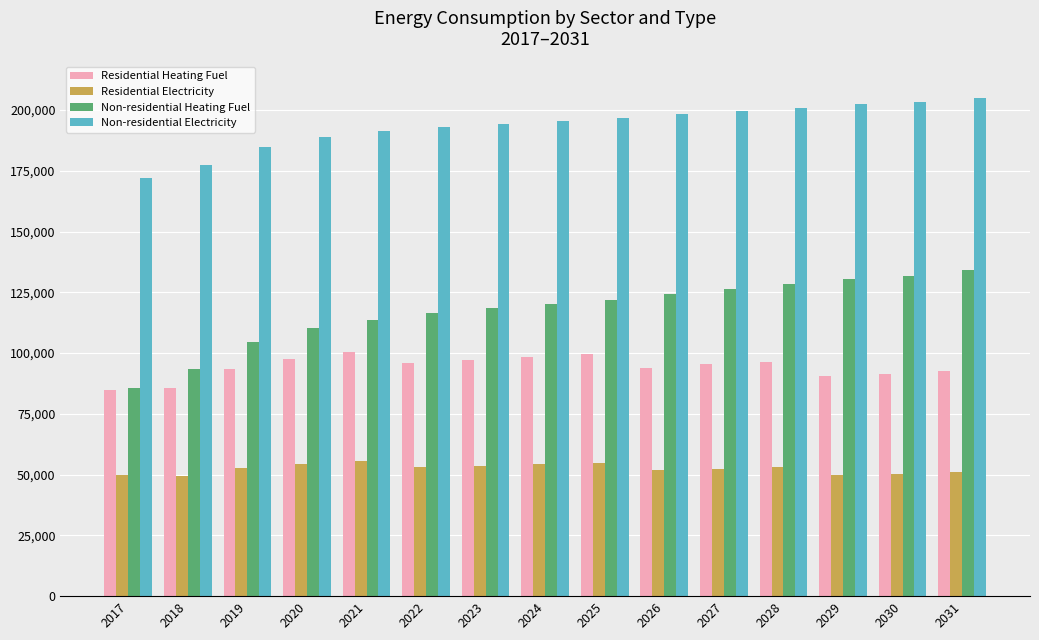

Which series has the largest range (max minus min)?

Non-residential Heating Fuel